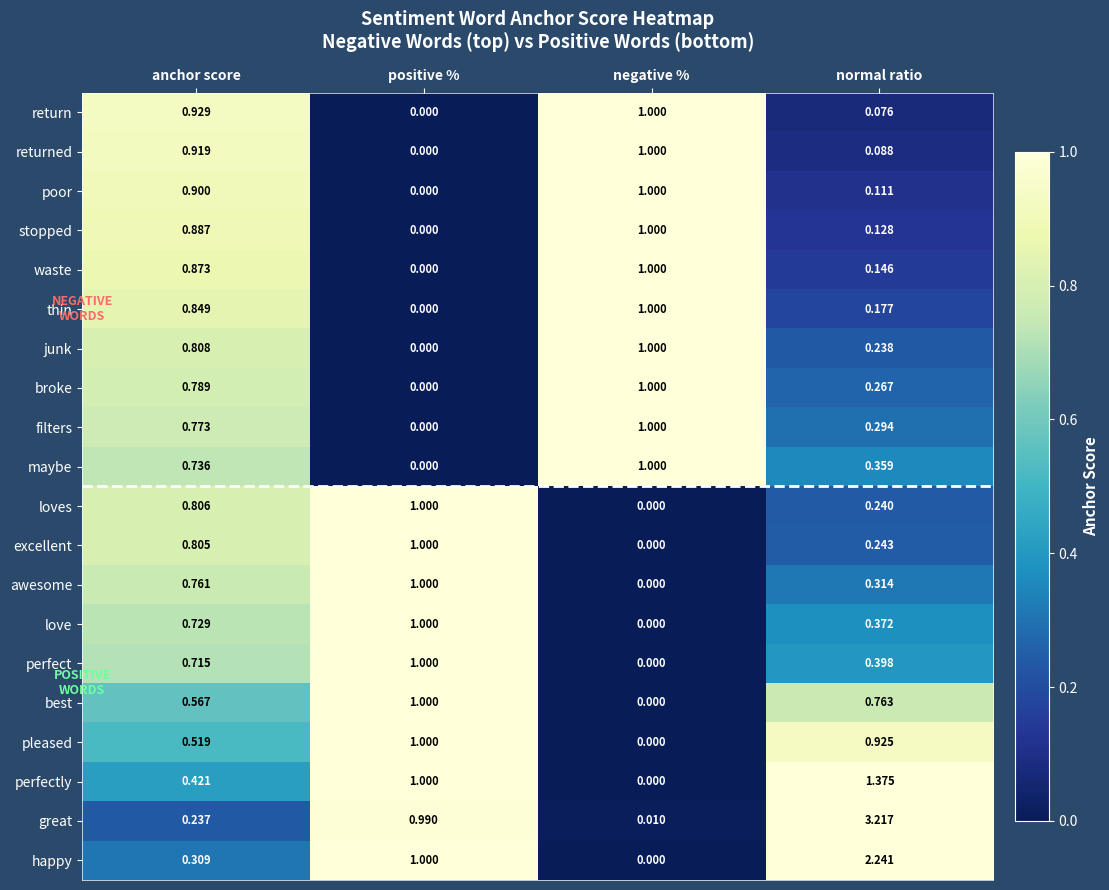

At how many categories does at least one series exceed 3?

1